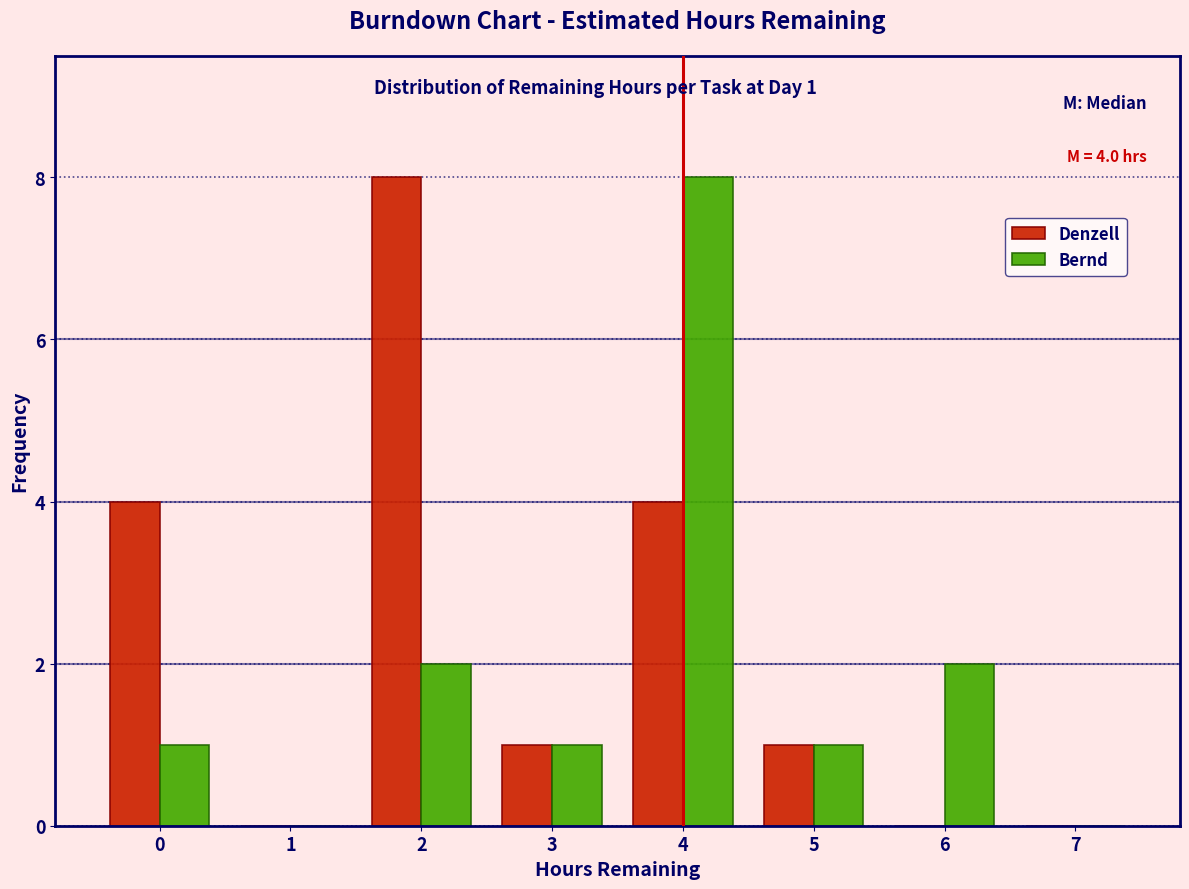

In the Bernd series, which range on the x-axis has the tallest bar?

3.5 to 4.5